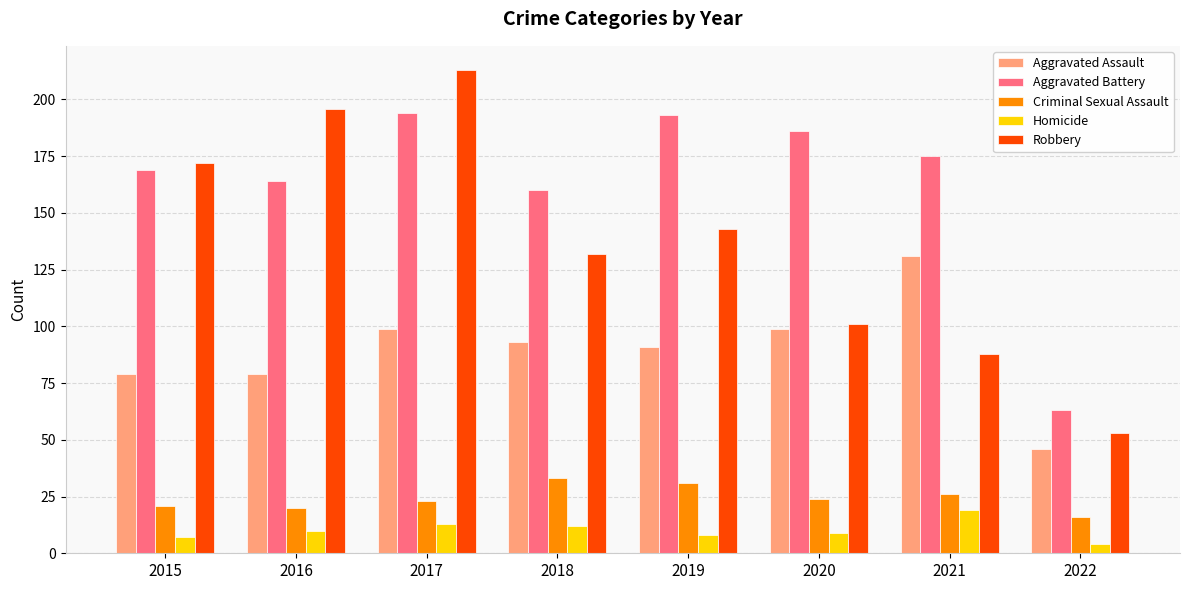

Which series changed the most between 2018 and 2021?

Robbery